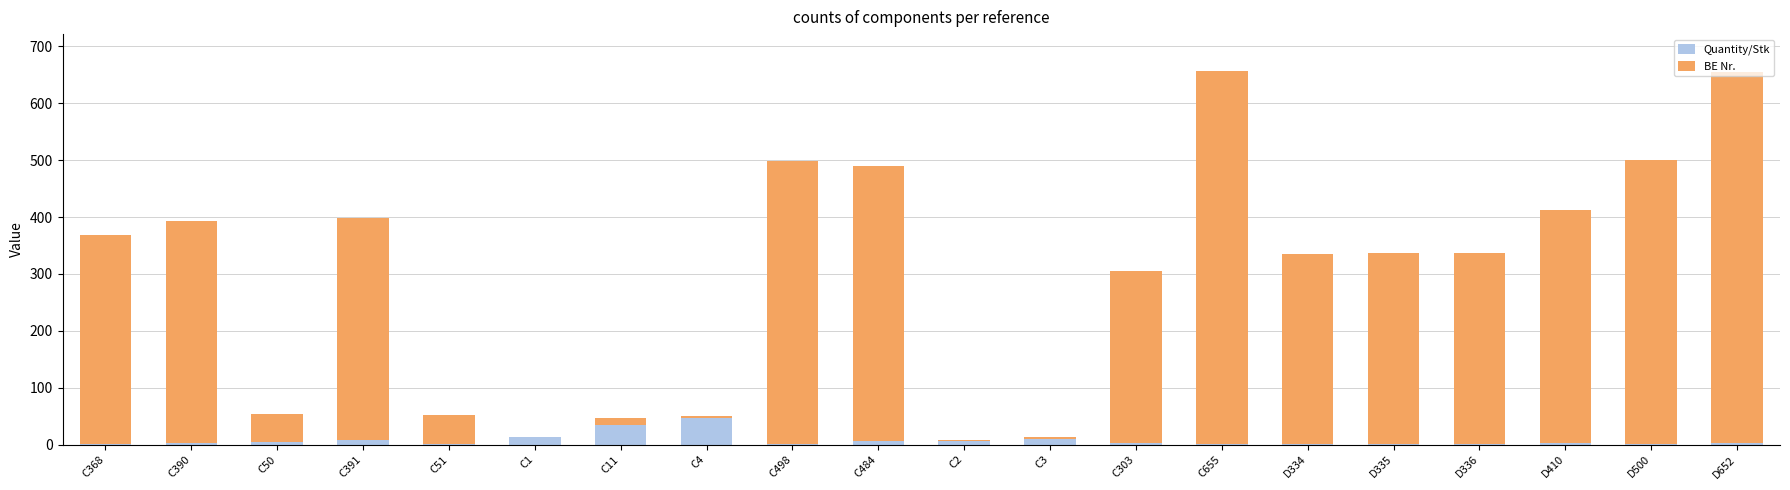

What is the maximum value for Quantity/Stk?

46